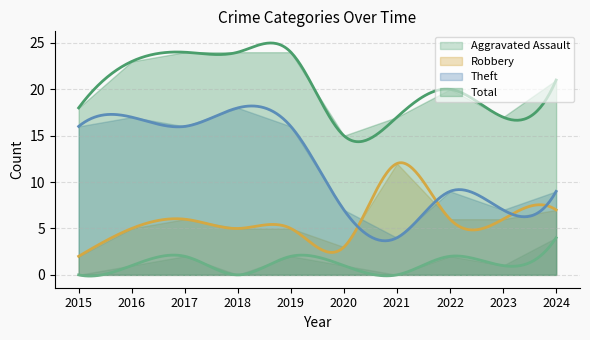

Which series has the largest range (max minus min)?

Theft